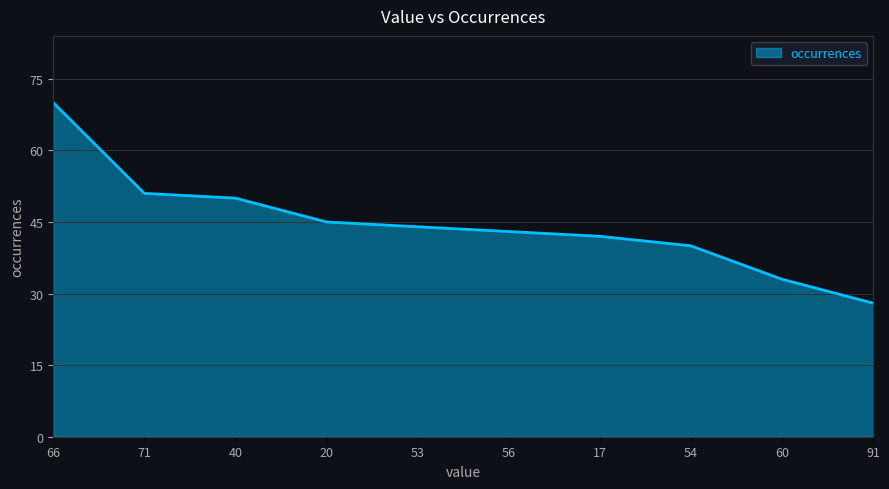

List the labels in order of value, largest first.

66, 71, 40, 20, 53, 56, 17, 54, 60, 91